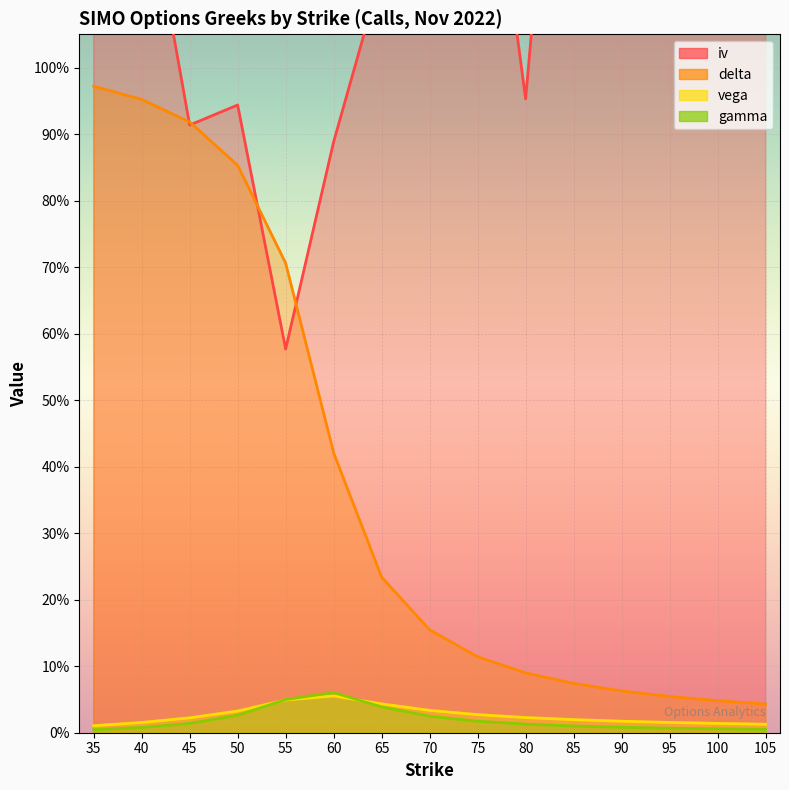

Reading right to left, transcribe all the data shown in this chart.

iv: 105=2.2	100=2.1	95=1.1	90=1.1	85=1.8	80=1.0	75=1.5	70=1.3	65=1.1	60=0.9	55=0.6	50=0.9	45=0.9	40=1.3	35=1.5
delta: 105=0.0	100=0.0	95=0.1	90=0.1	85=0.1	80=0.1	75=0.1	70=0.2	65=0.2	60=0.4	55=0.7	50=0.9	45=0.9	40=1.0	35=1.0
vega: 105=0.0	100=0.0	95=0.0	90=0.0	85=0.0	80=0.0	75=0.0	70=0.0	65=0.0	60=0.1	55=0.0	50=0.0	45=0.0	40=0.0	35=0.0
gamma: 105=0.0	100=0.0	95=0.0	90=0.0	85=0.0	80=0.0	75=0.0	70=0.0	65=0.0	60=0.1	55=0.0	50=0.0	45=0.0	40=0.0	35=0.0